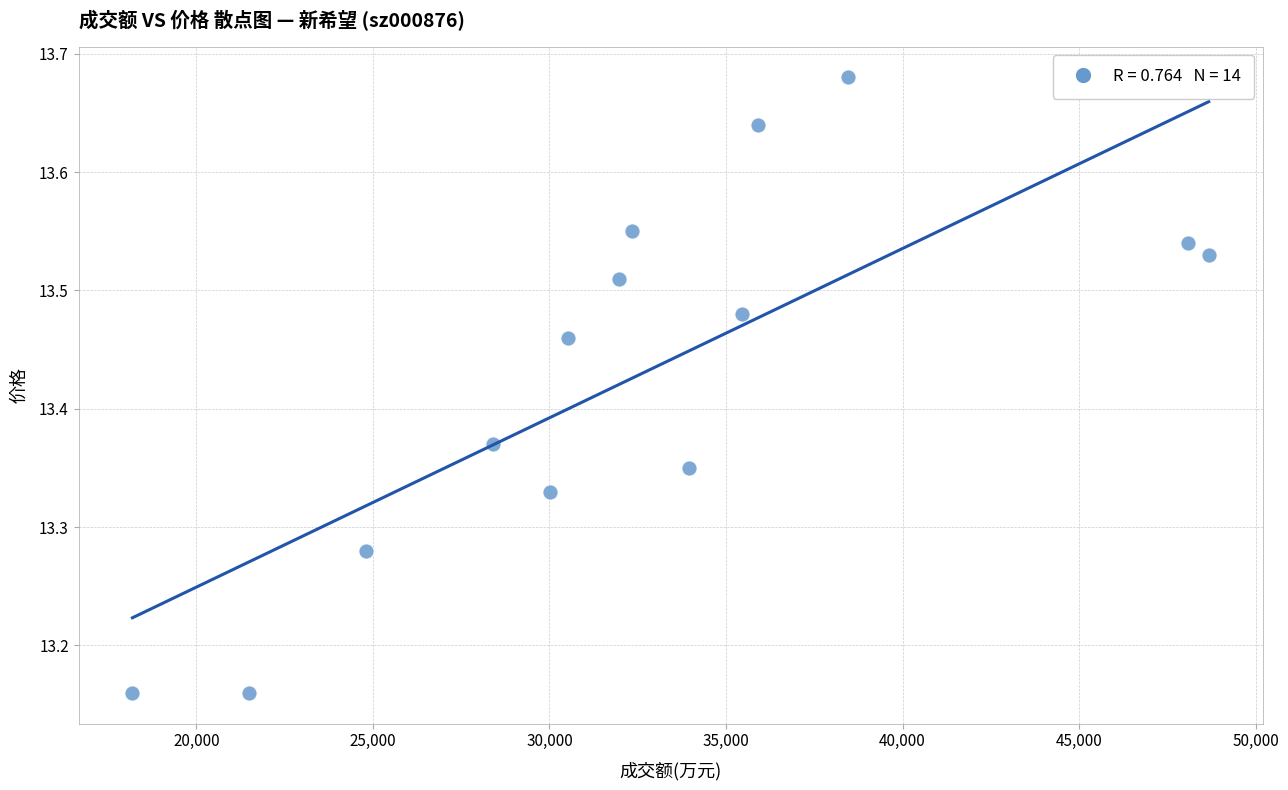

What is the range of Y values (max minus min)?

0.5